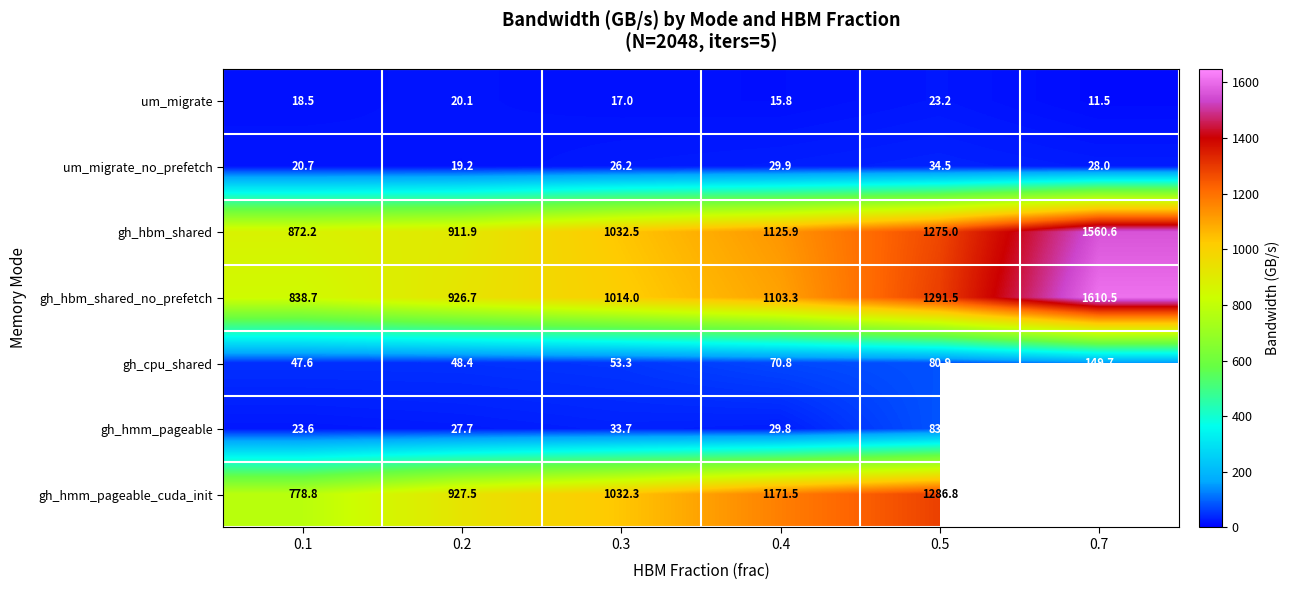

Between 0.1 and 0.3, which series saw the biggest shift?

gh_hmm_pageable_cuda_init